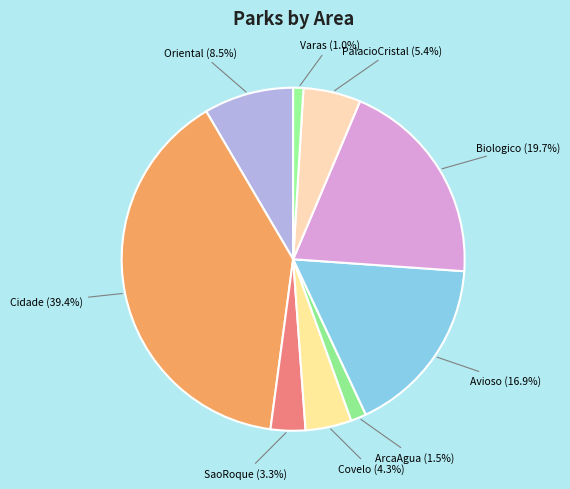

Approximately how many times larger is the value at Biologico compared to PalacioCristal?

3.6